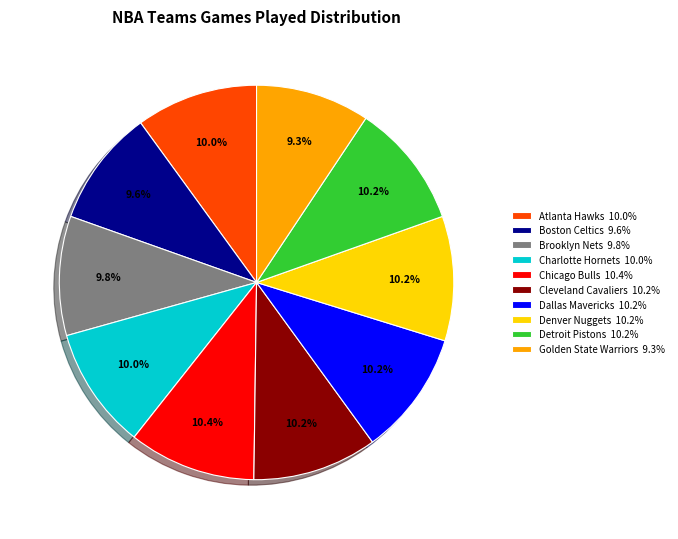

Is there any slice that represents more than half of the pie?

No